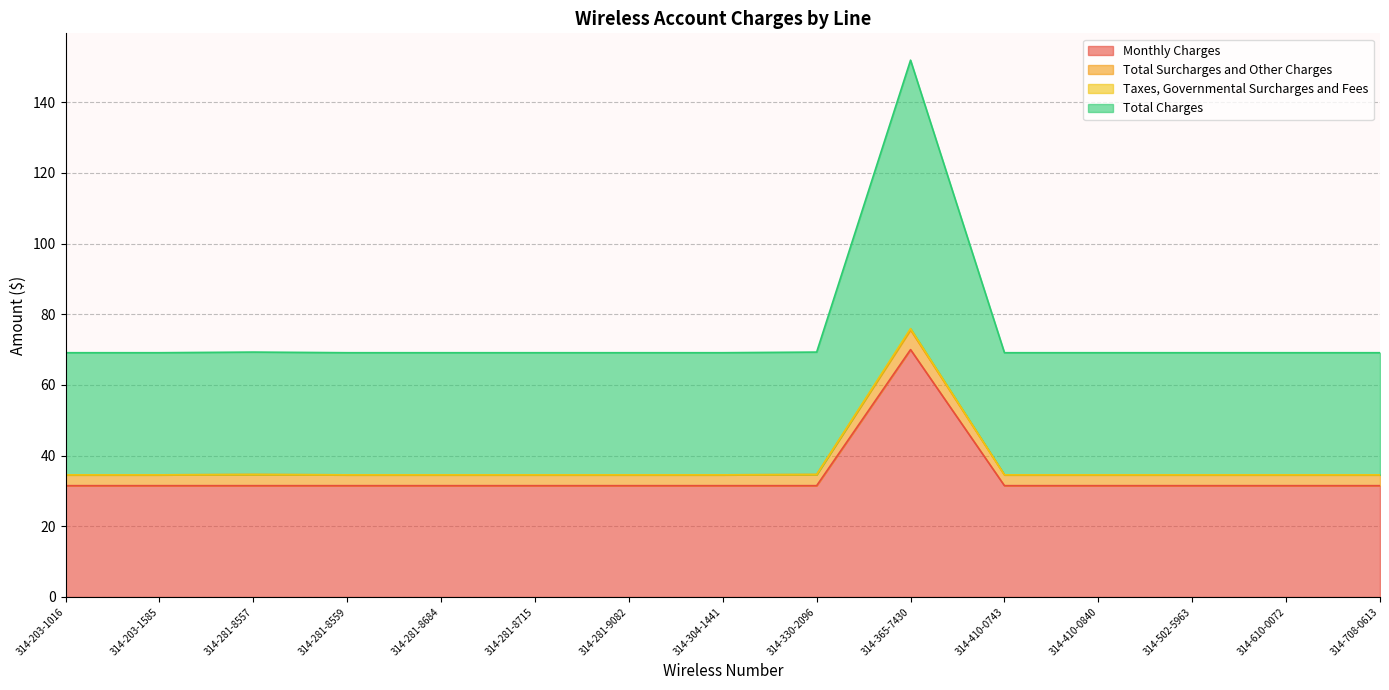

The value of Total Surcharges and Other Charges at 314-410-0840 is 34.6. True or false?

True